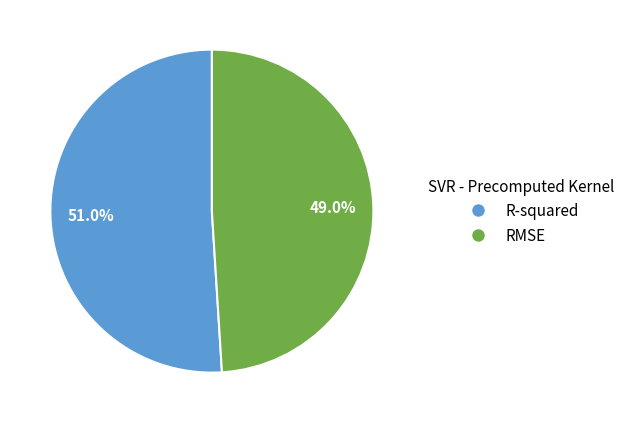

Between R-squared and RMSE, which is larger?

R-squared